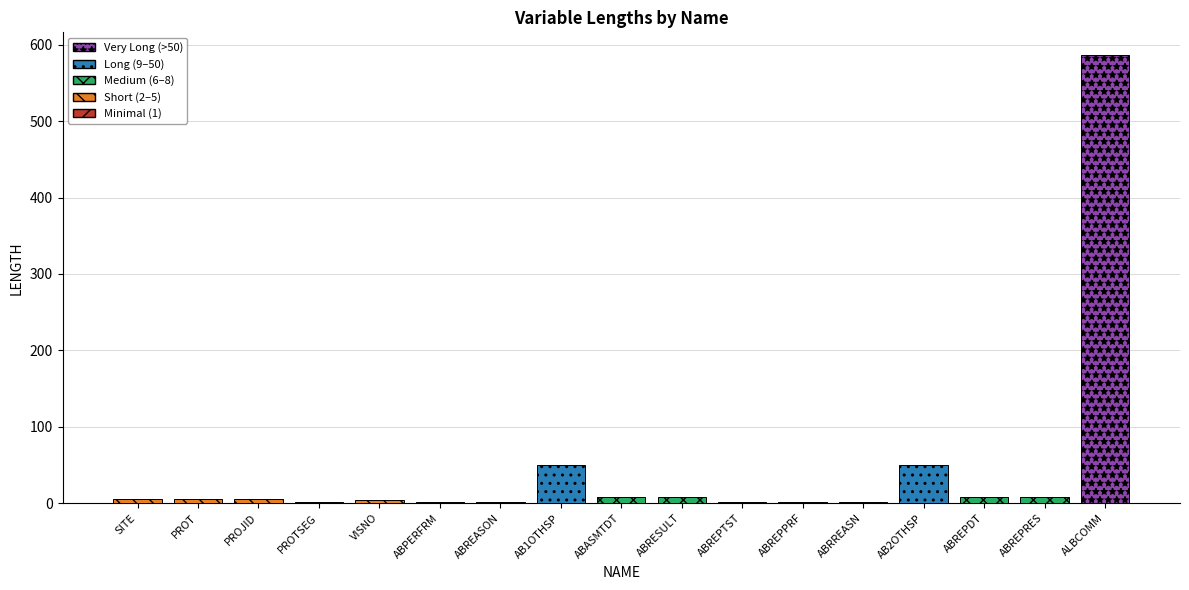

How many data points does each series have?

17